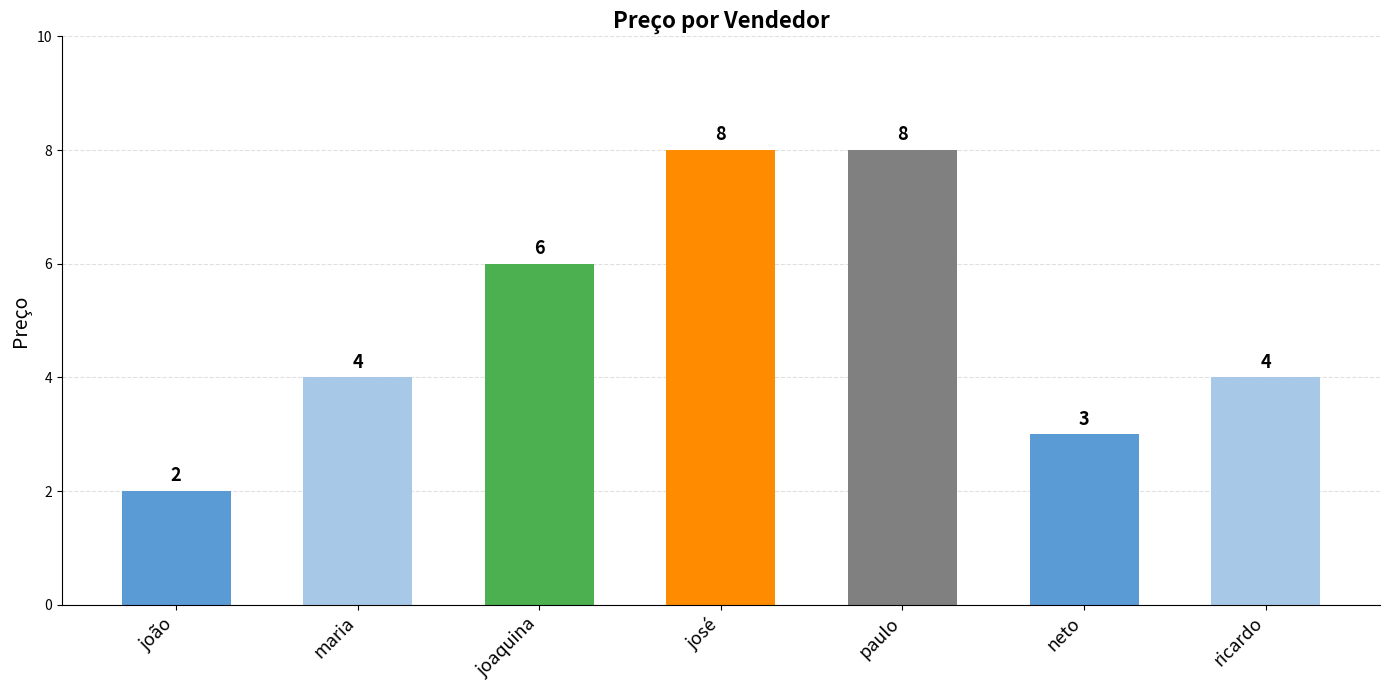

Read the value at joão.

2